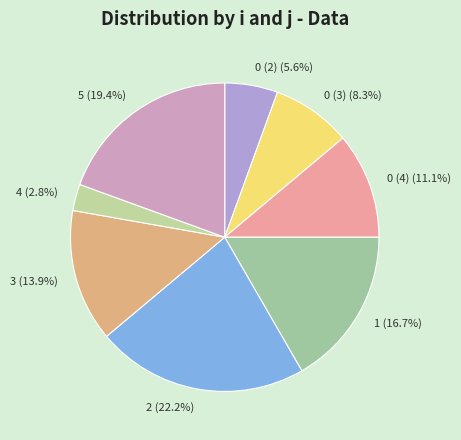

Count the number of slices in the pie.

8